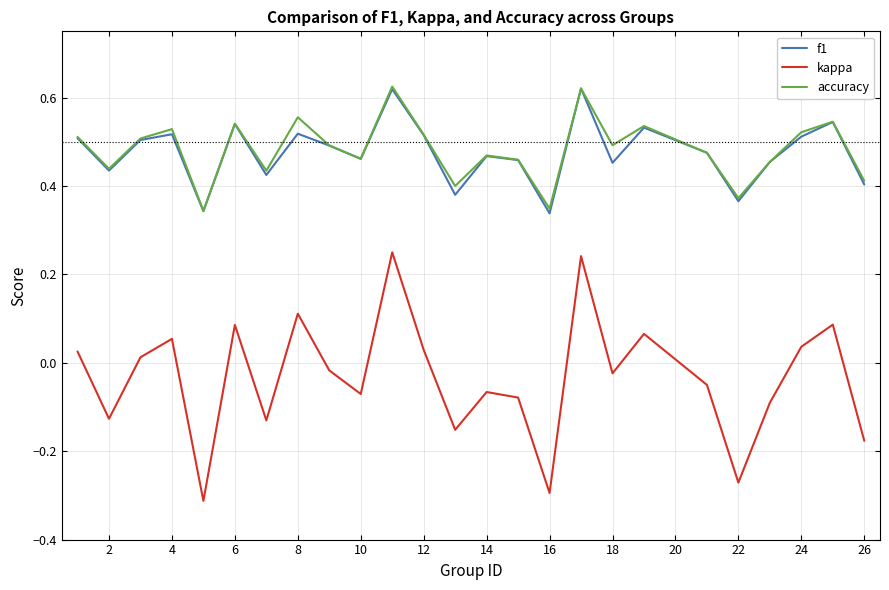

True or false: kappa and accuracy cross at least once.

False